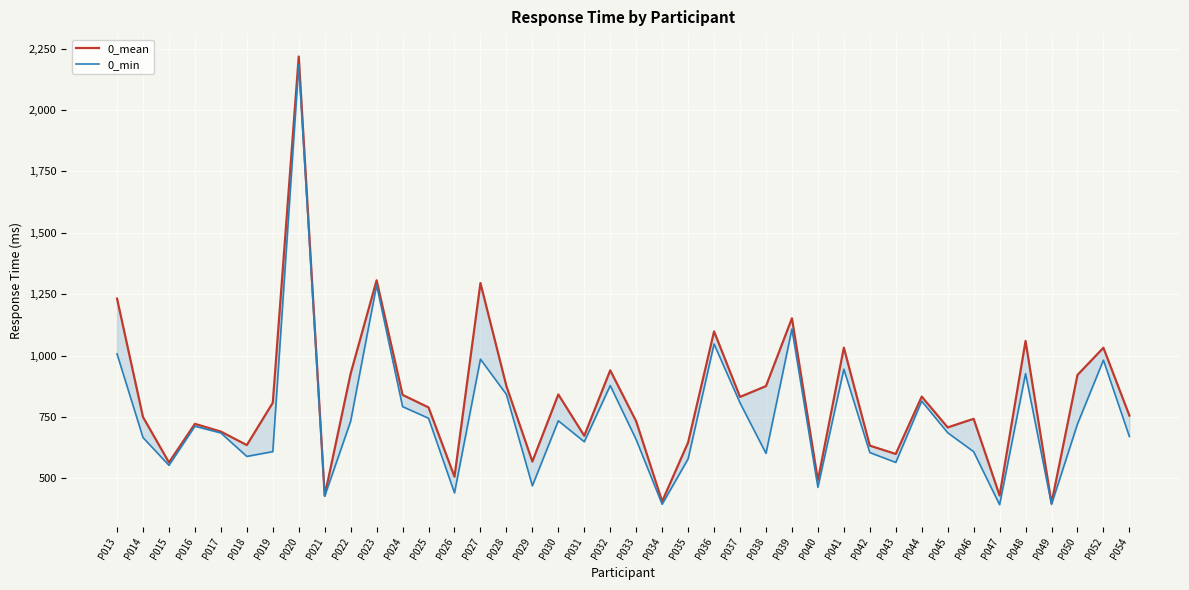

What is the greatest value displayed?

2217.4